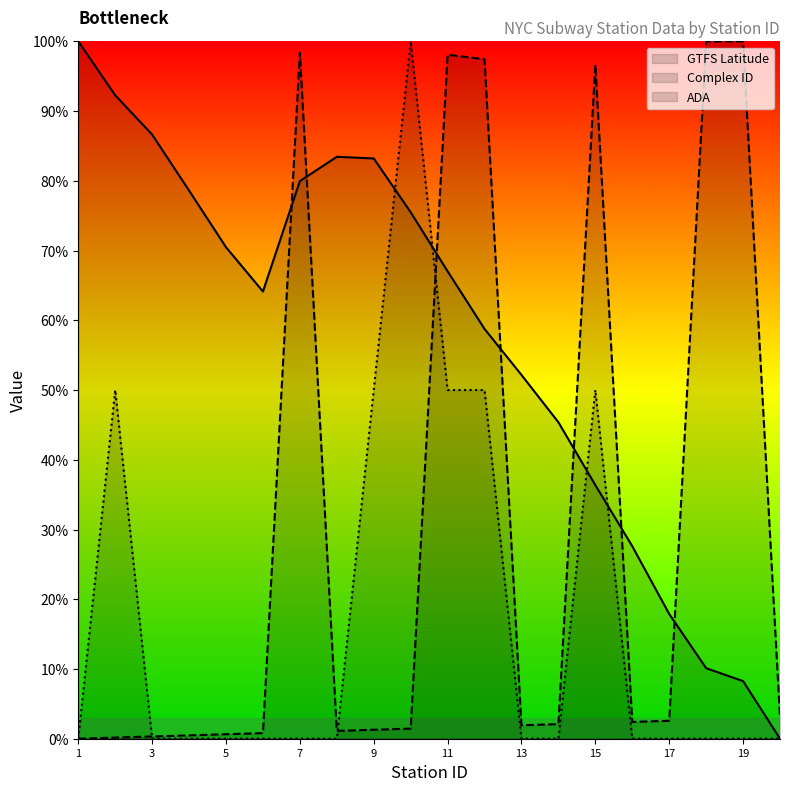

What is the value of the Complex ID point at the 17th from the left?

2.6